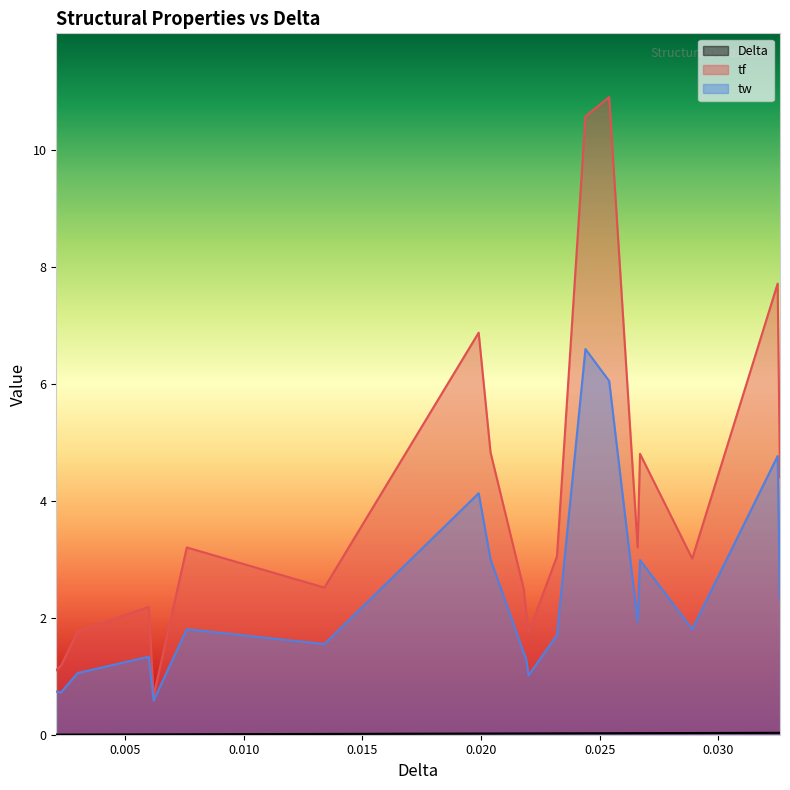

Which series has the largest range (max minus min)?

tf